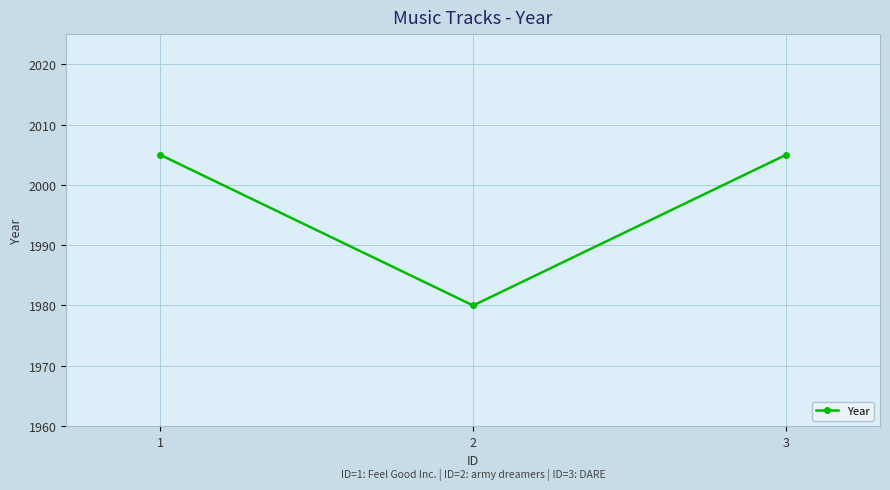

What is the greatest value displayed?

2005